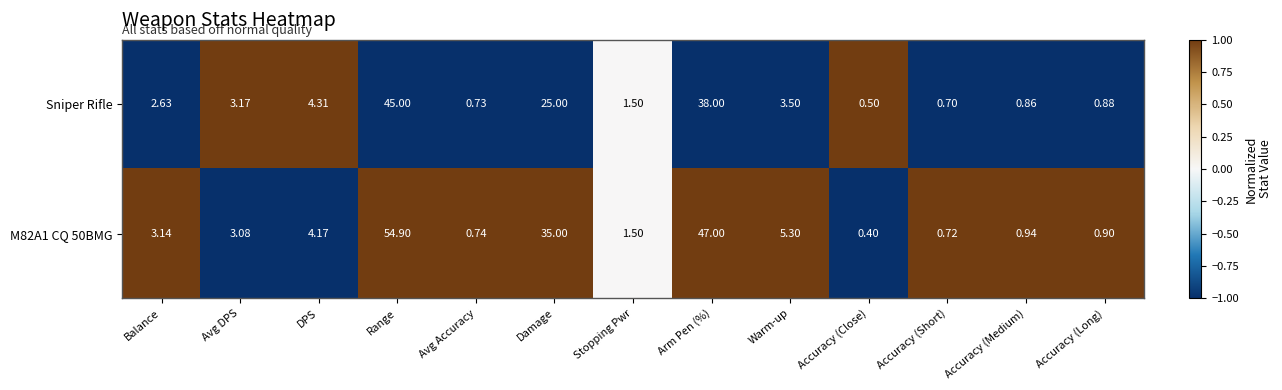

How many series are shown in this chart?

2